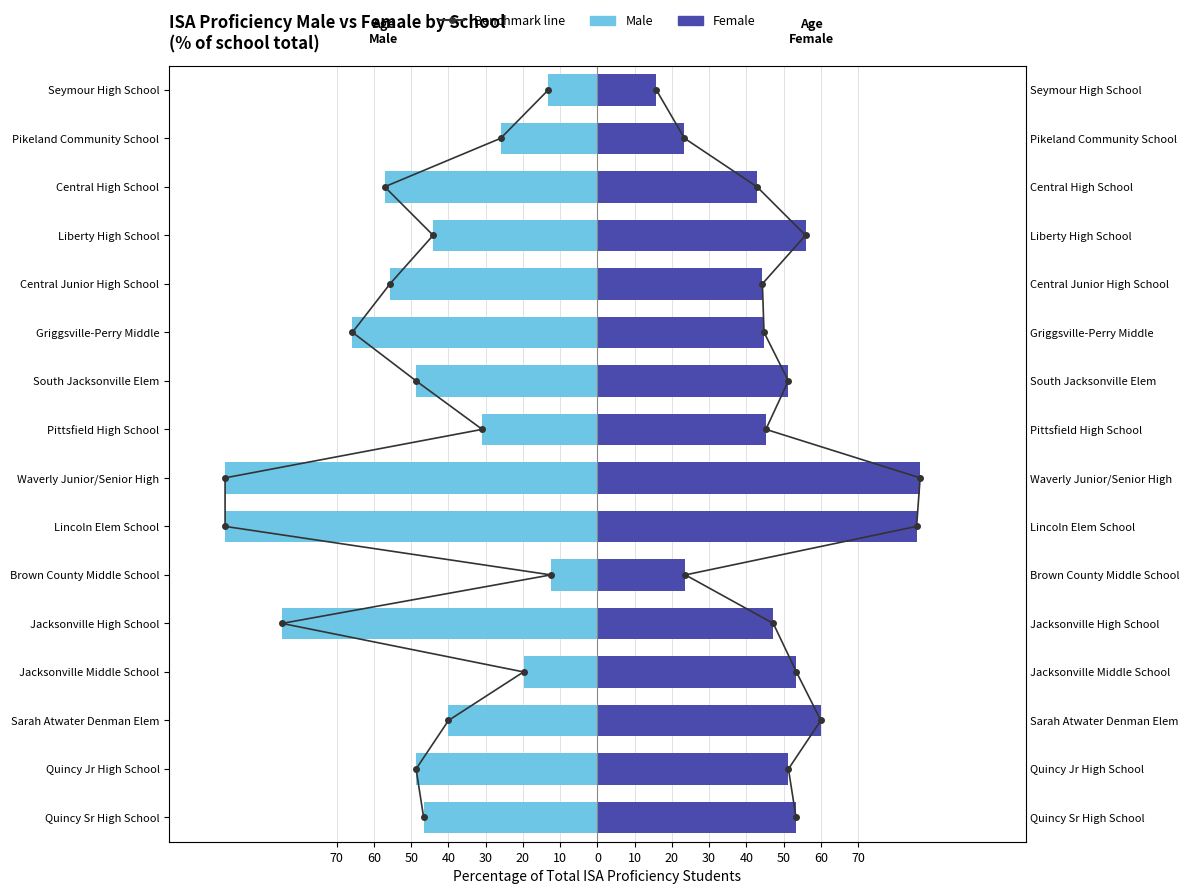

How many values in the Female series are below 51?

8